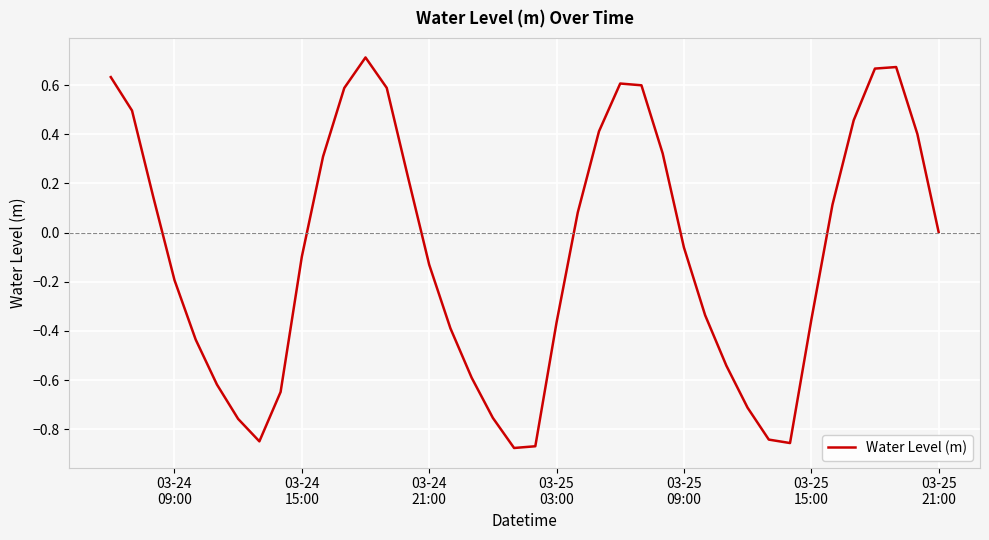

What is the difference between the maximum and minimum values?

1.6